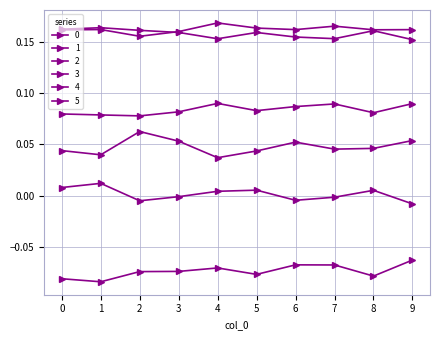

Is this an area chart (filled region under the line)?

No